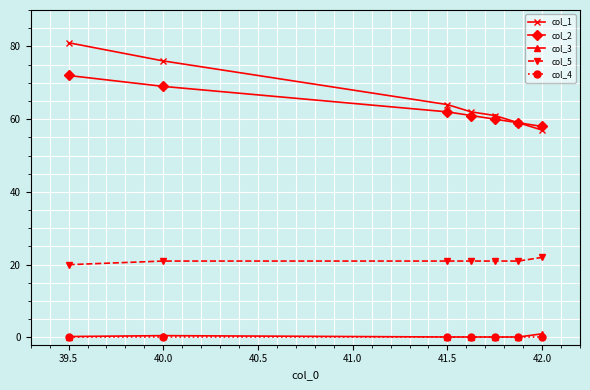

Which series has the largest range (max minus min)?

col_1